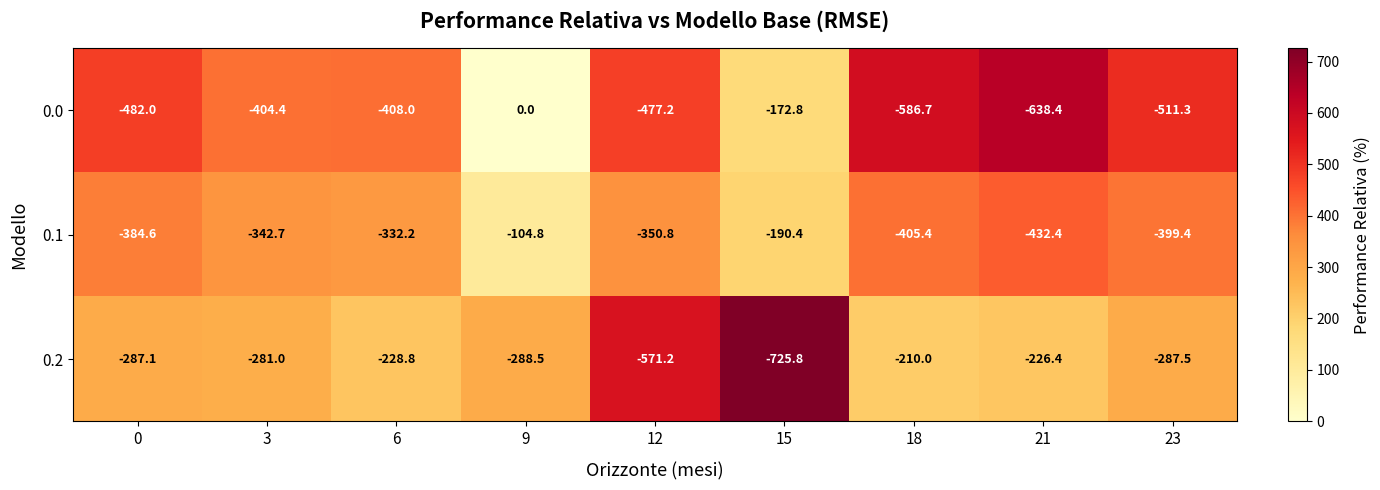

Rank the series at 9 from highest to lowest value.

0.0, 0.1, 0.2